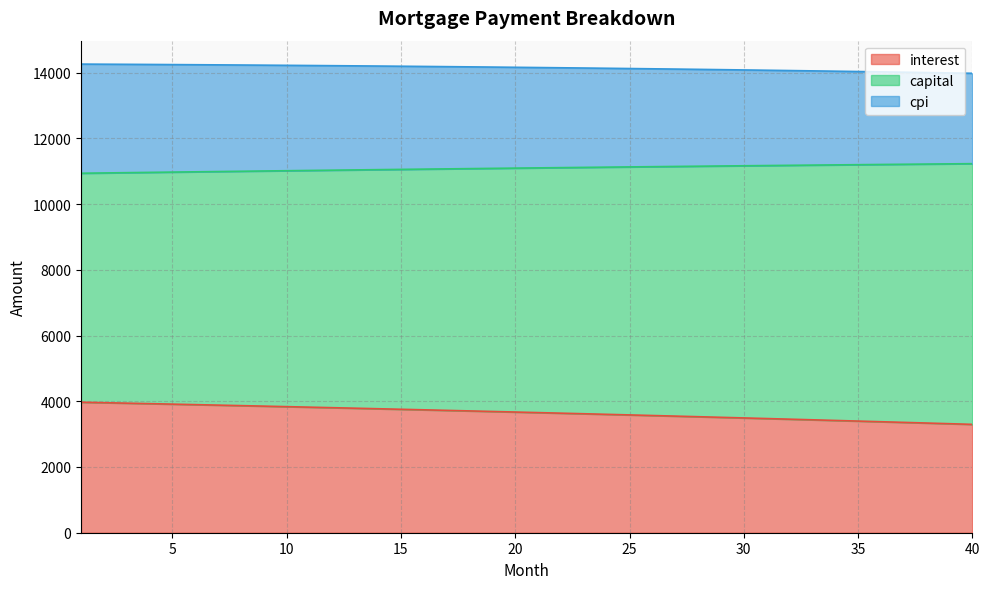

How many lines are shown in the chart?

3